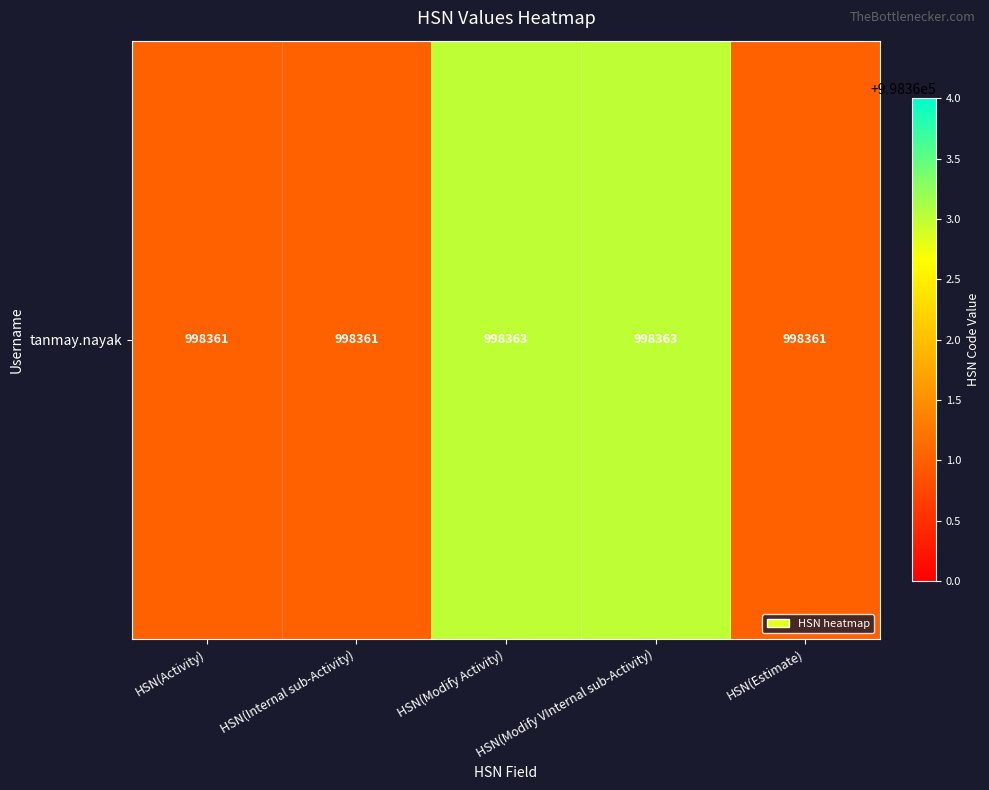

List the labels in order of value, largest first.

HSN(Modify Activity), HSN(Modify VInternal sub-Activity), HSN(Activity), HSN(Internal sub-Activity), HSN(Estimate)